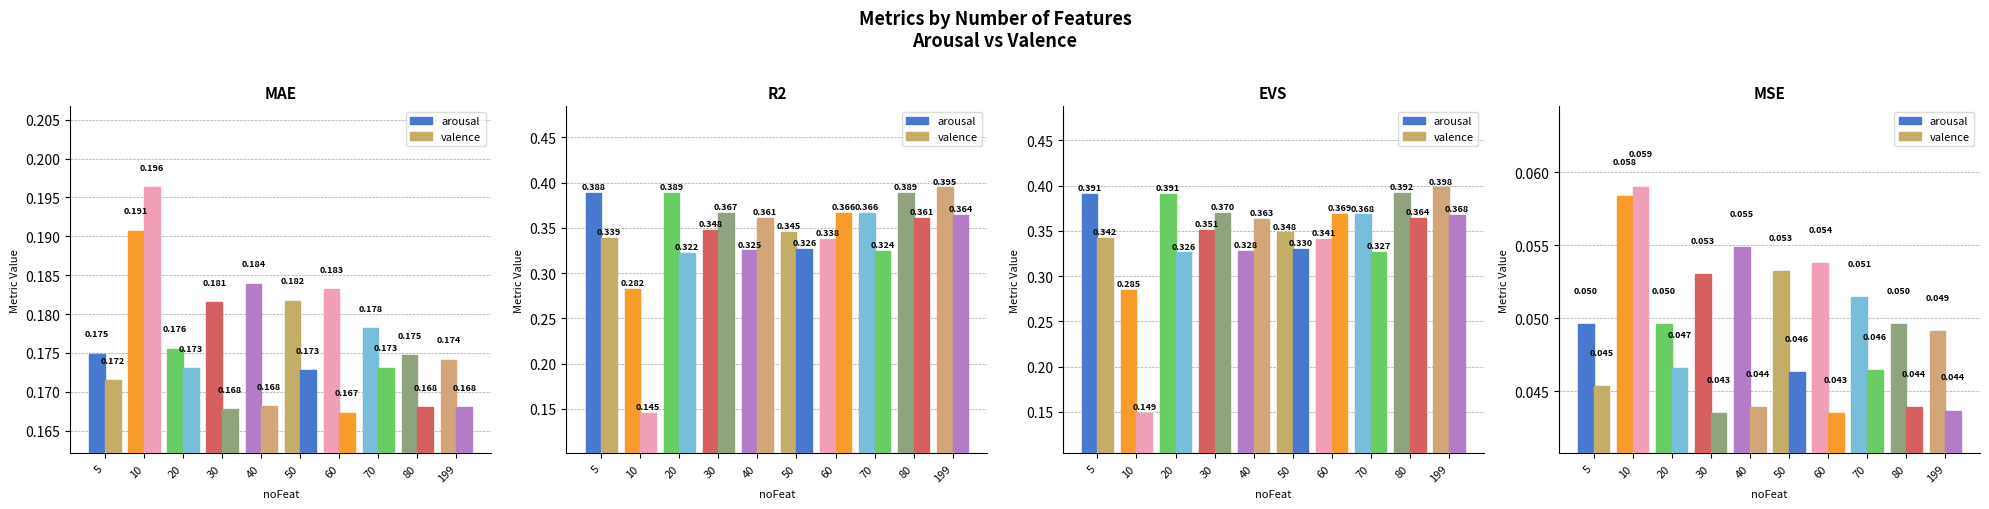

What is the sum of the valence values at 70 and 10?

0.1